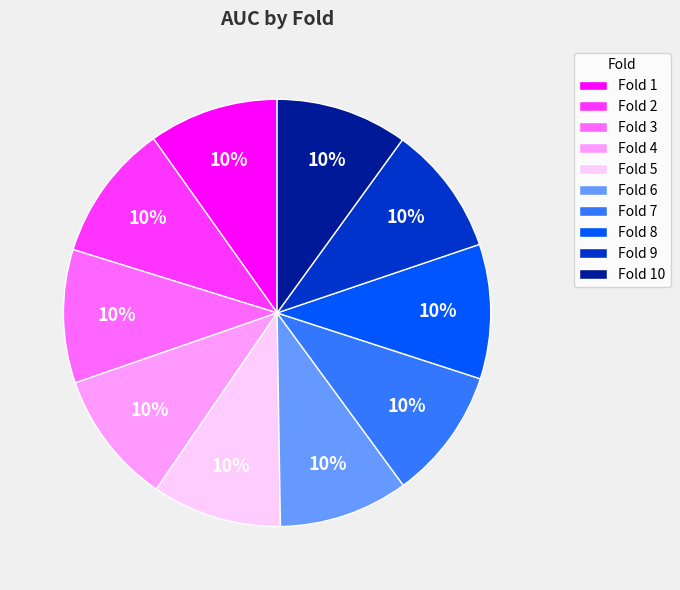

How many segments does this pie chart have?

10